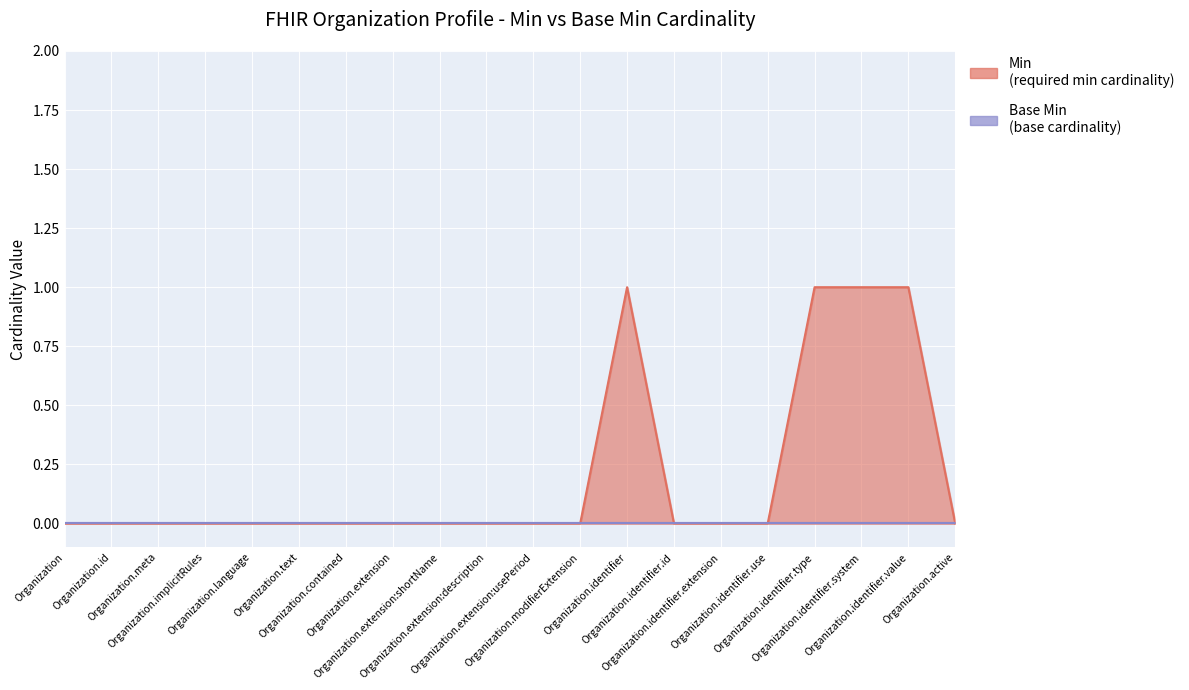

What is the label of the 20th point from the left?

Organization.active